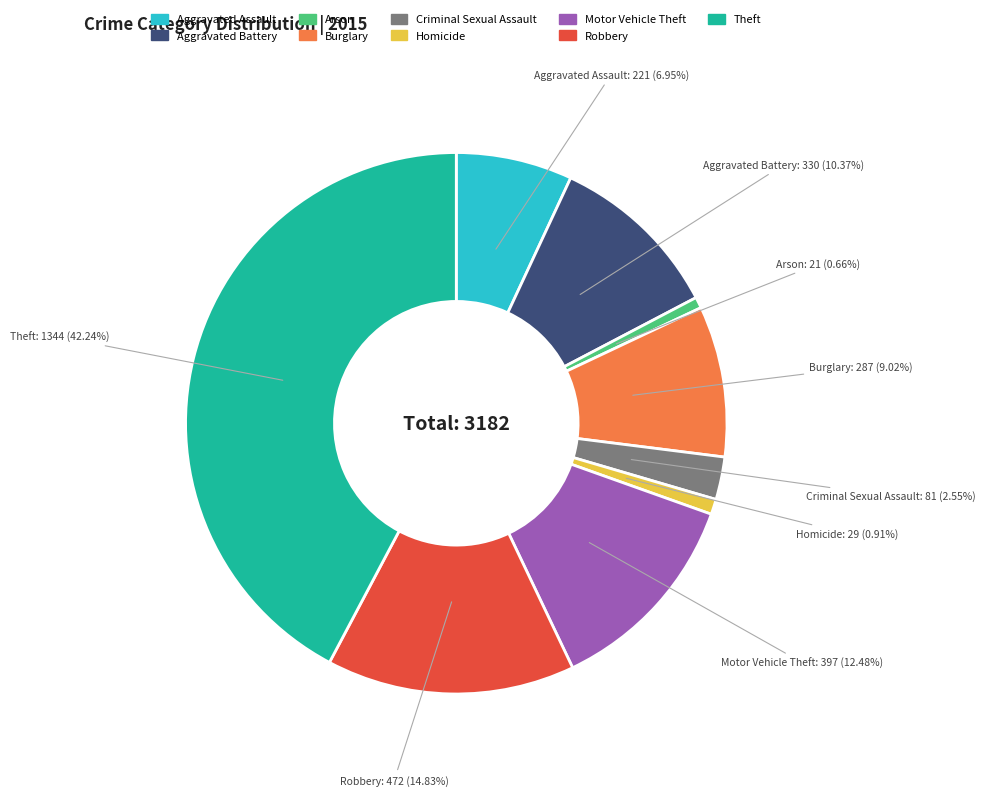

To the nearest percent, what percentage of the pie is Arson?

1%